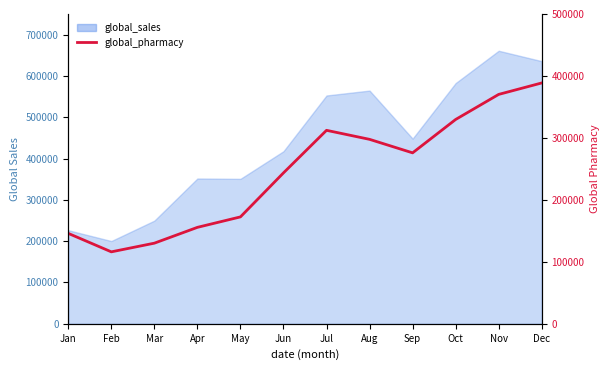

What is the difference between the second highest and second lowest values?

240104